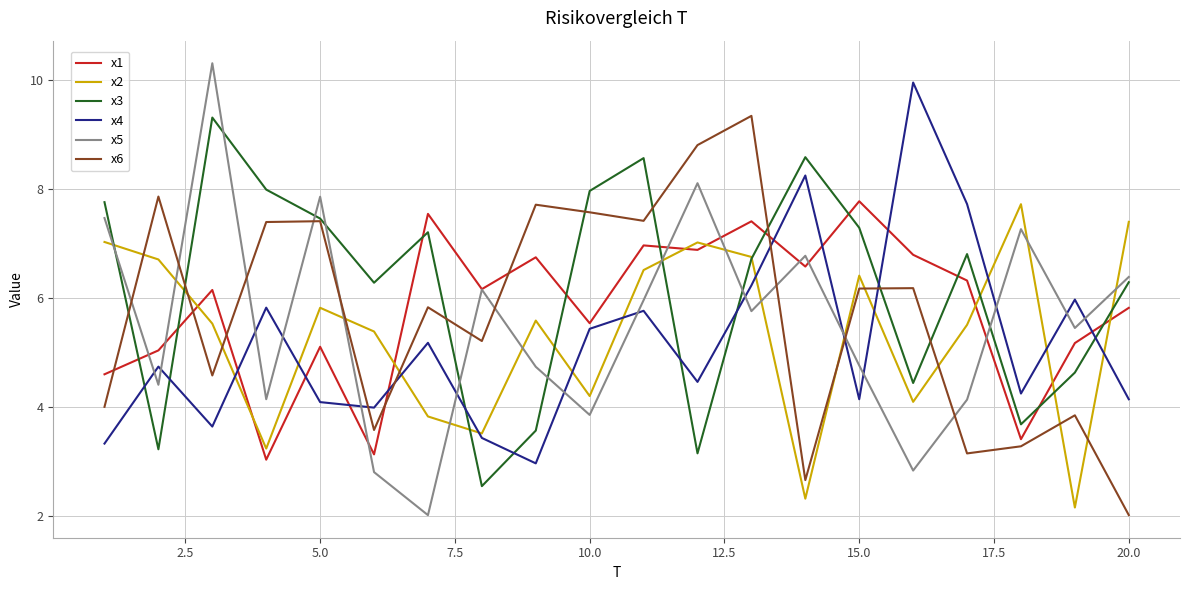

Which series has the widest spread of values?

x5